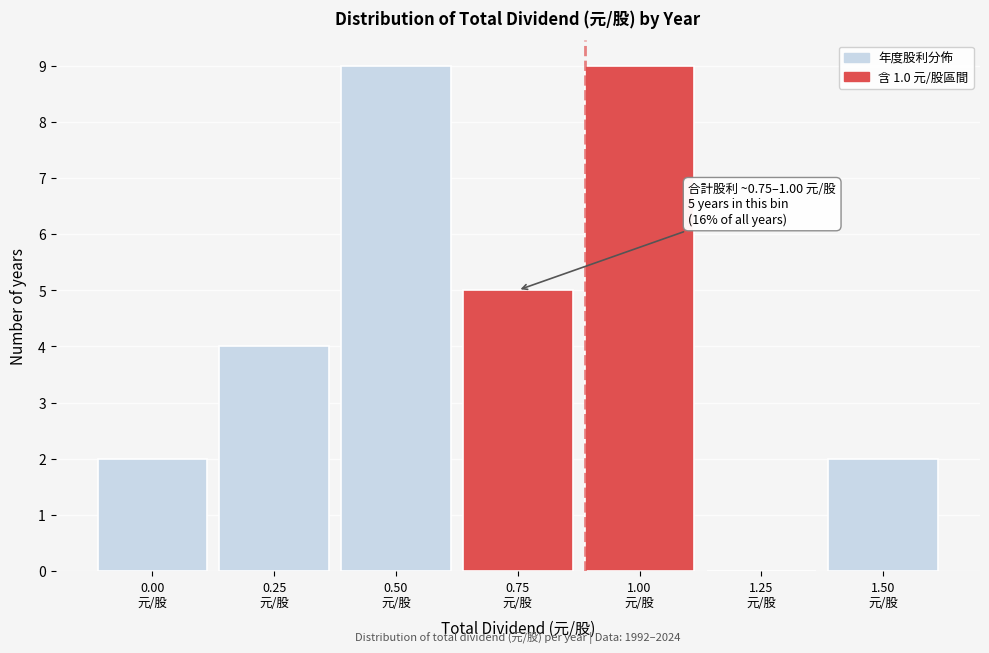

What is the greatest value displayed?

9